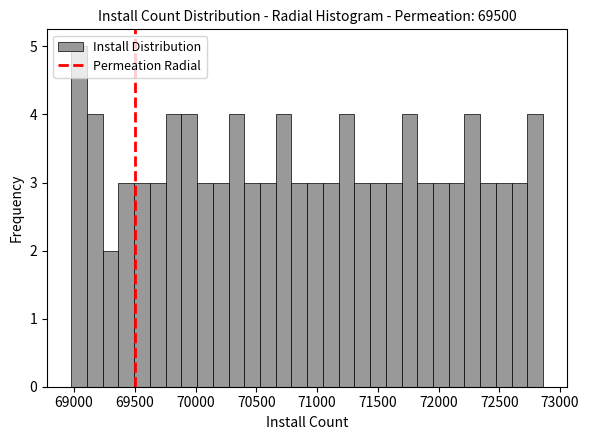

Read against the x-axis, roughly where is the centre of the tallest bar?

69050